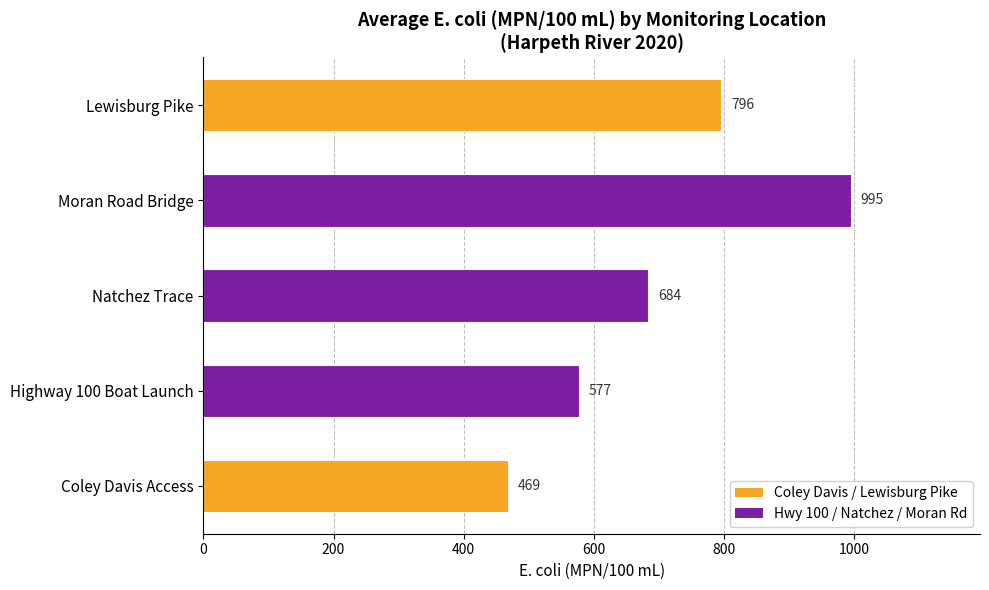

Does the chart contain any negative values?

No